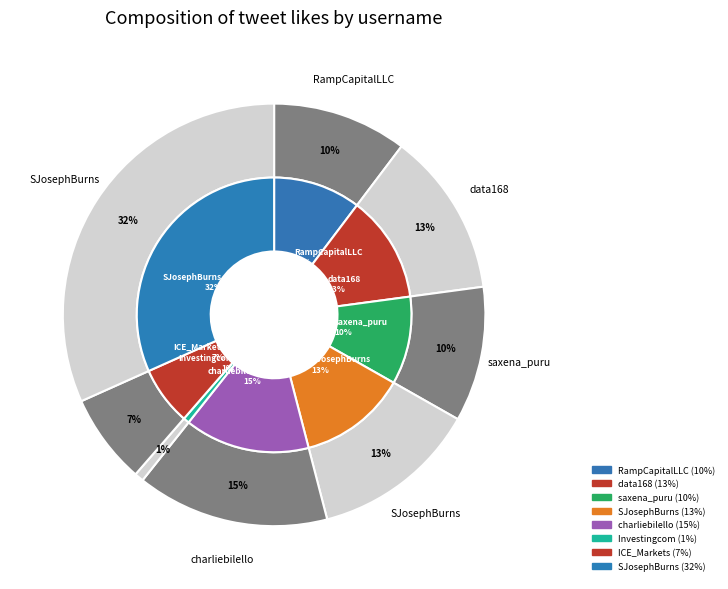

To the nearest percent, what portion does data168 represent?

13%